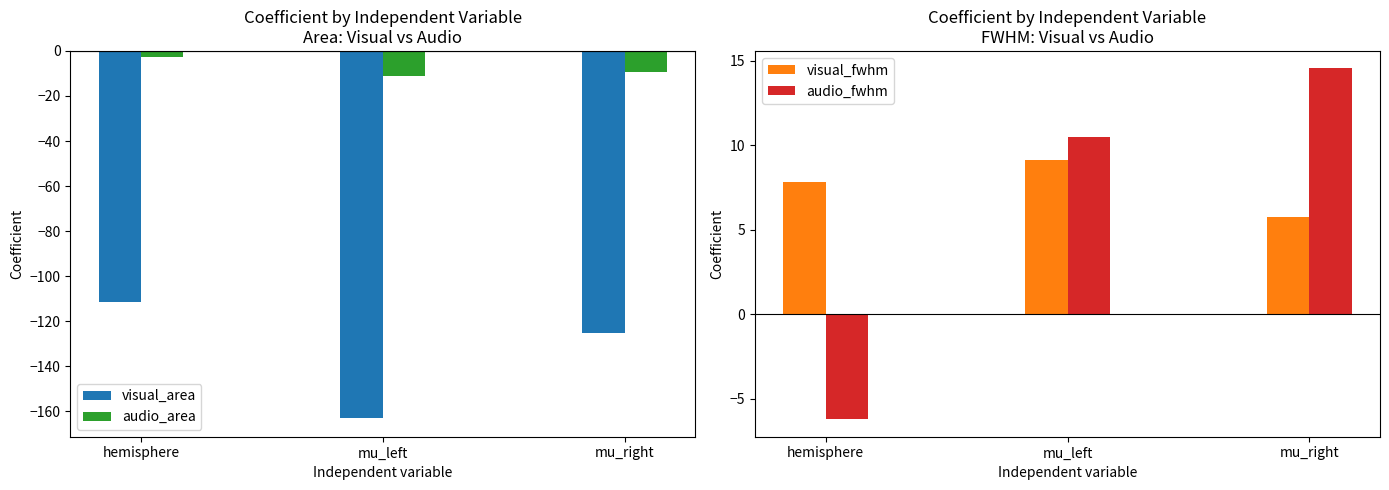

At which label is audio_area closest to -6?

mu_right